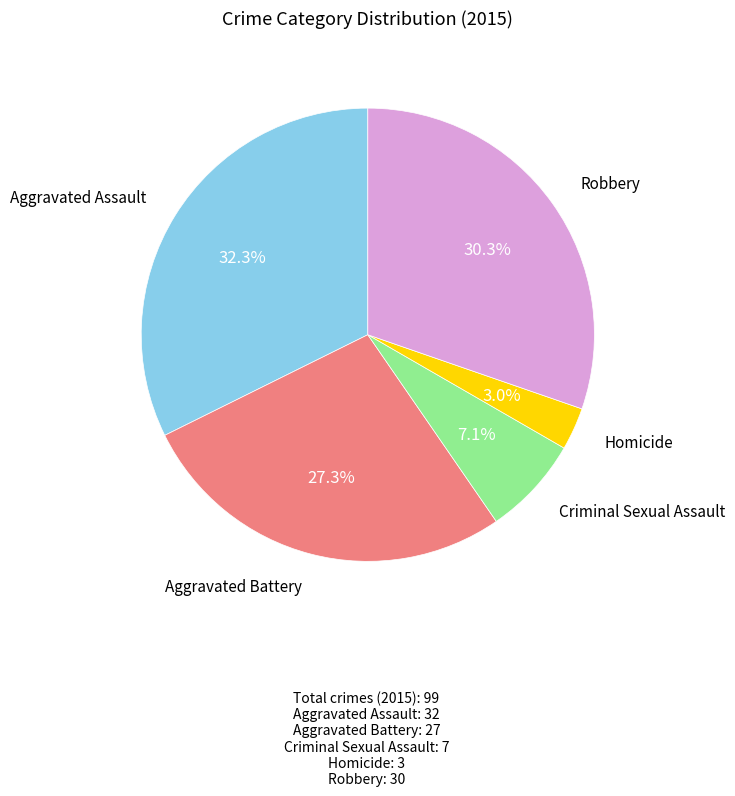

Does any single category account for the majority?

No